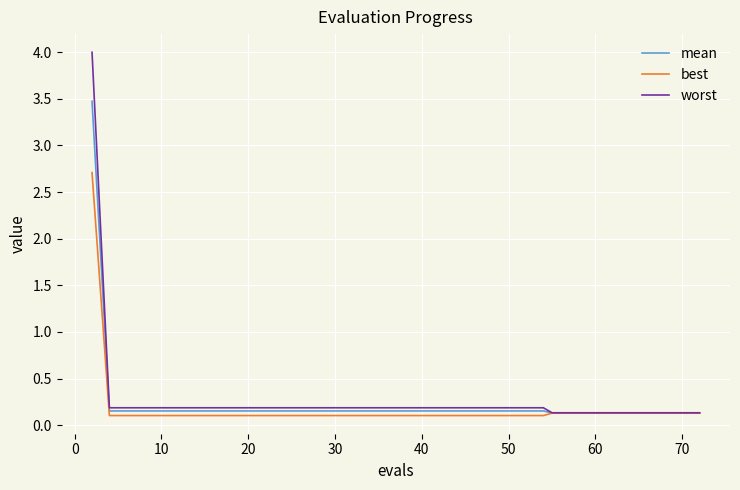

Which series has the widest spread of values?

worst